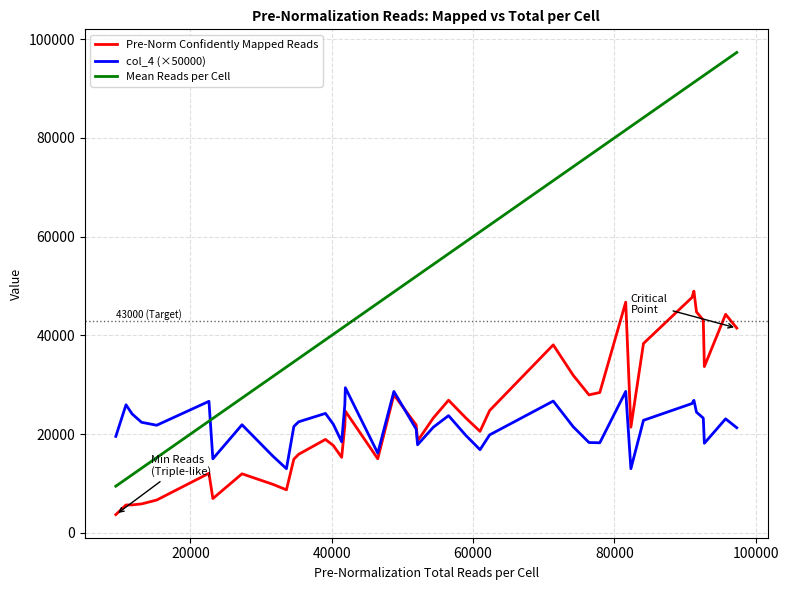

Which series has the largest range (max minus min)?

Mean Reads per Cell